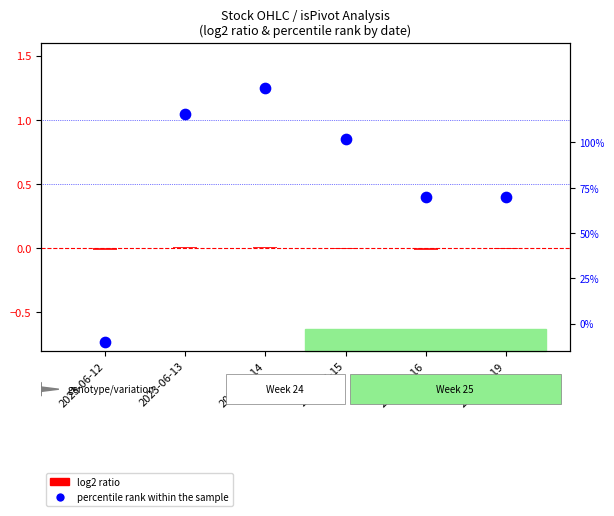

Which series has the largest total across all categories?

percentile rank within the sample